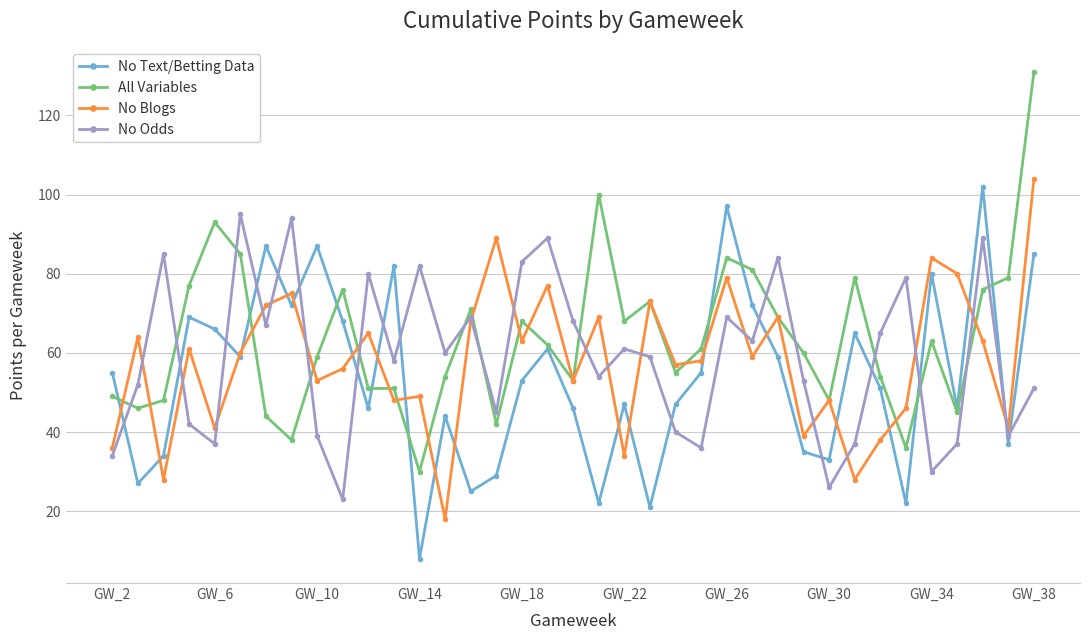

What is the highest value of the No Odds series?

95